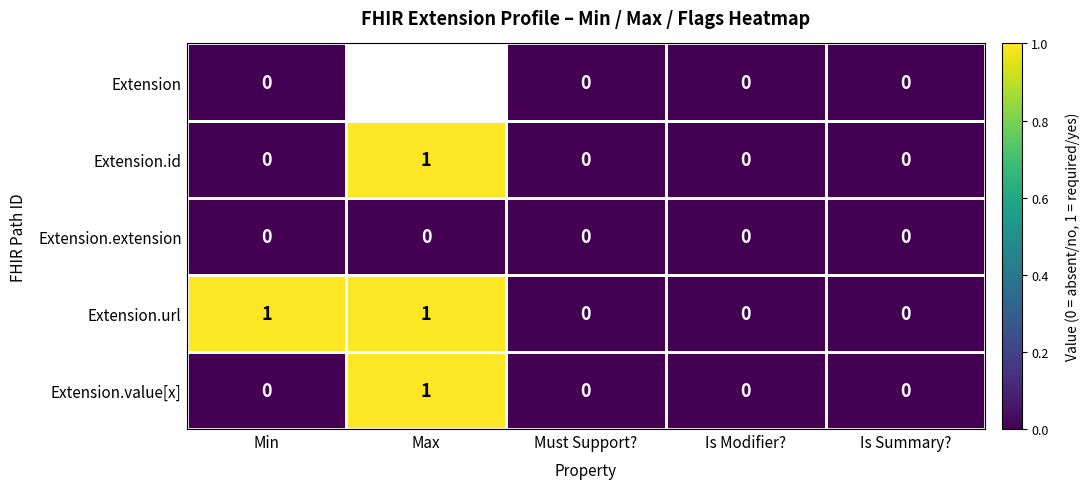

Between Min and Is Summary?, which is larger?

Min